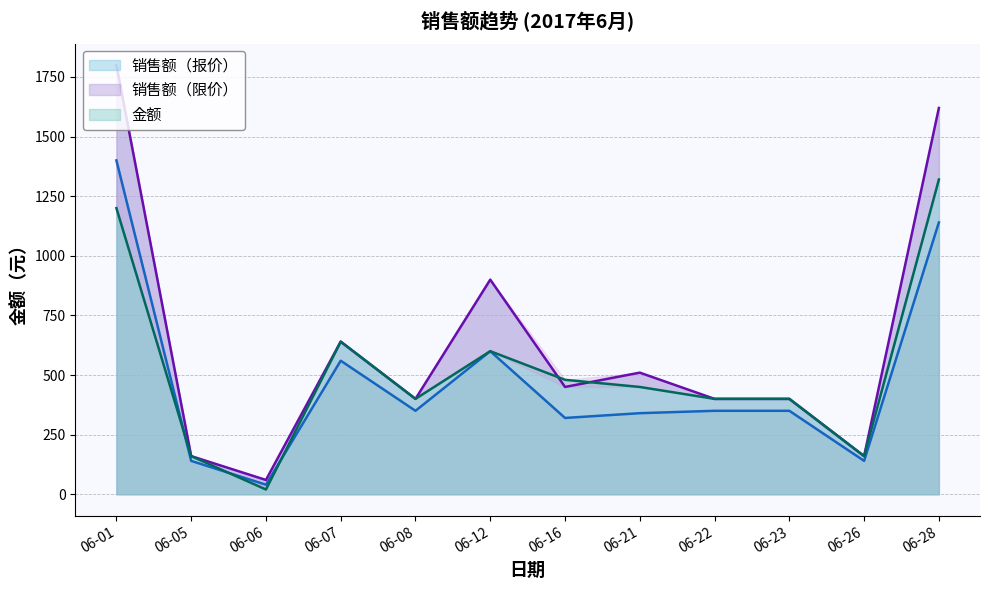

At how many categories does at least one series exceed 670?

3